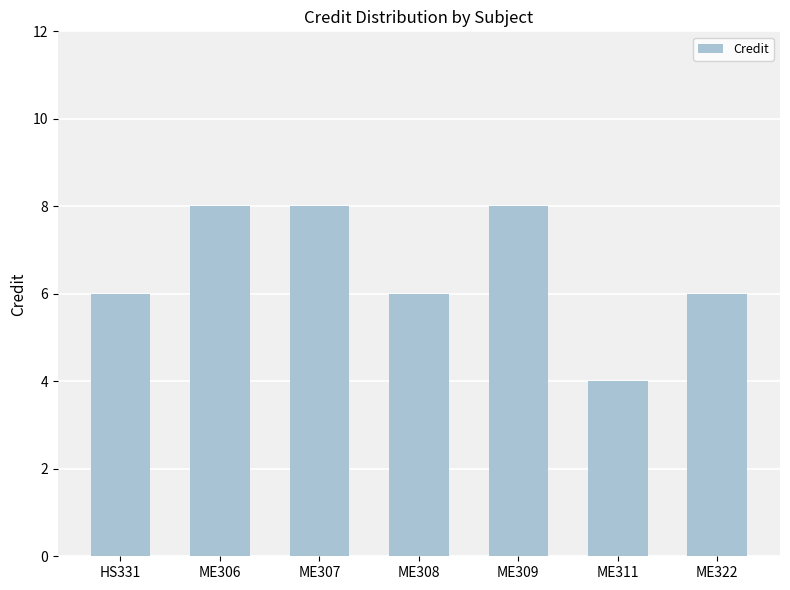

Reading left to right, what are all the values shown in this chart?

6	8	8	6	8	4	6